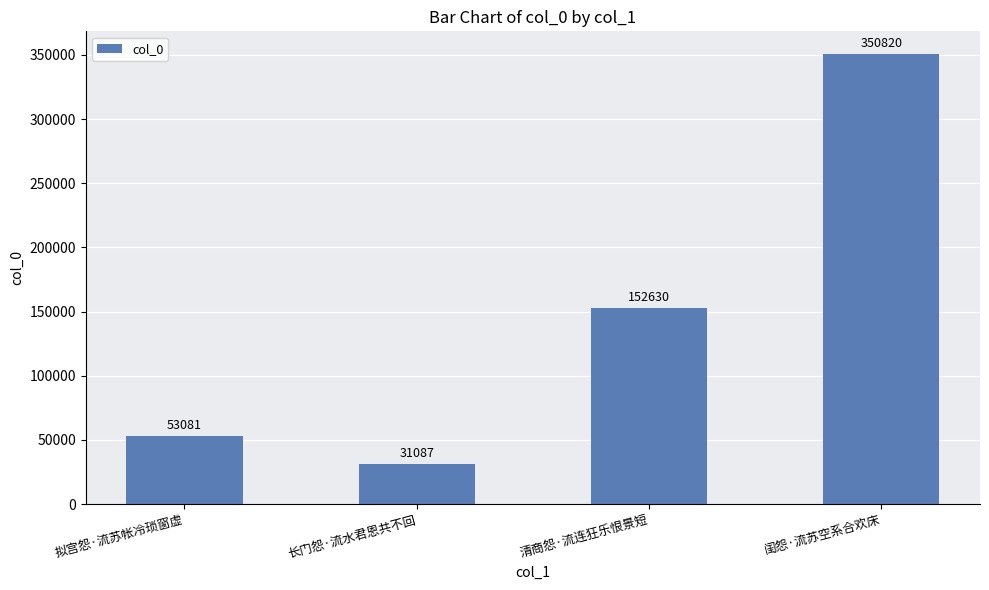

What is the greatest value displayed?

350820